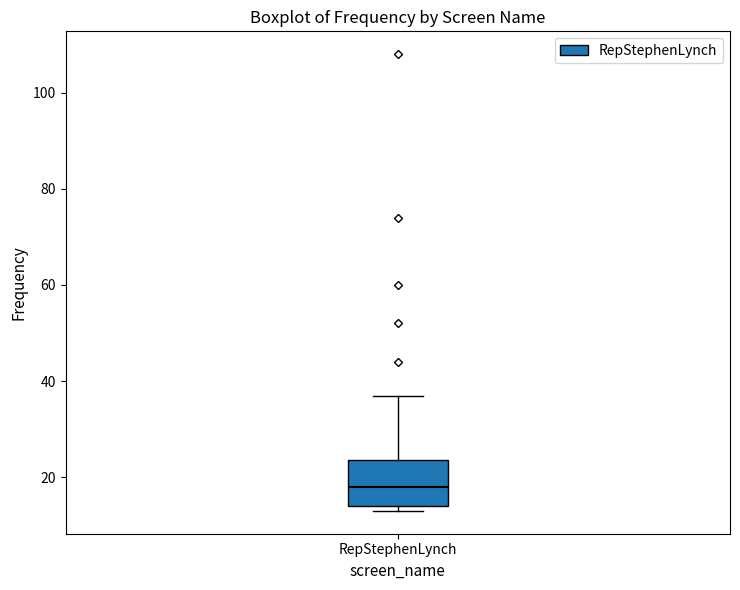

Where does the median line of the box for RepStephenLynch sit on the y-axis? The values are not printed on the chart, so give them approximately, as read against the axis.

18